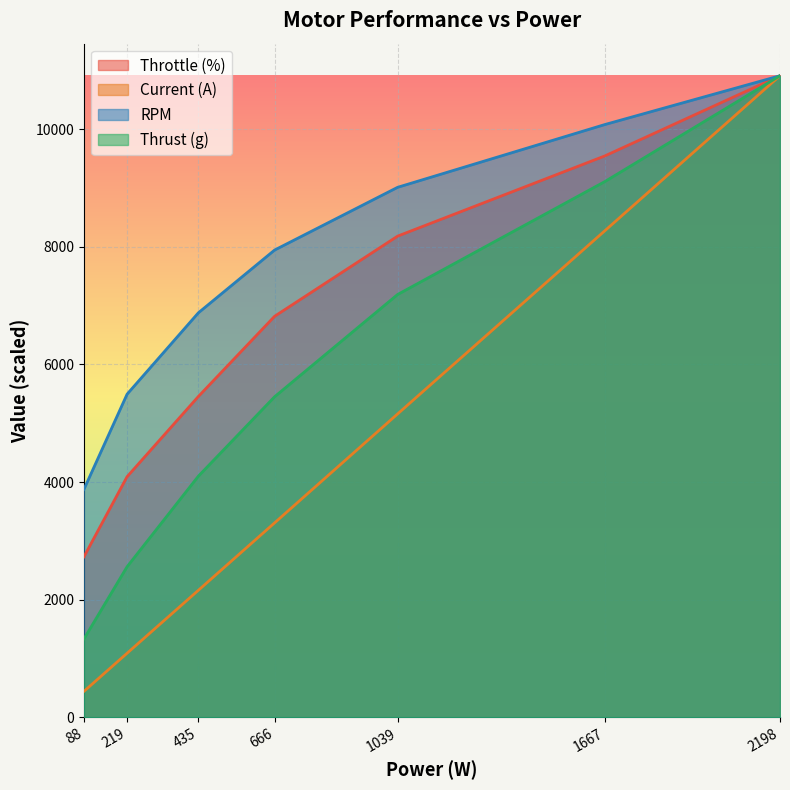

What is the sum of the Current (A) values at 219 and 1039?

6247.9